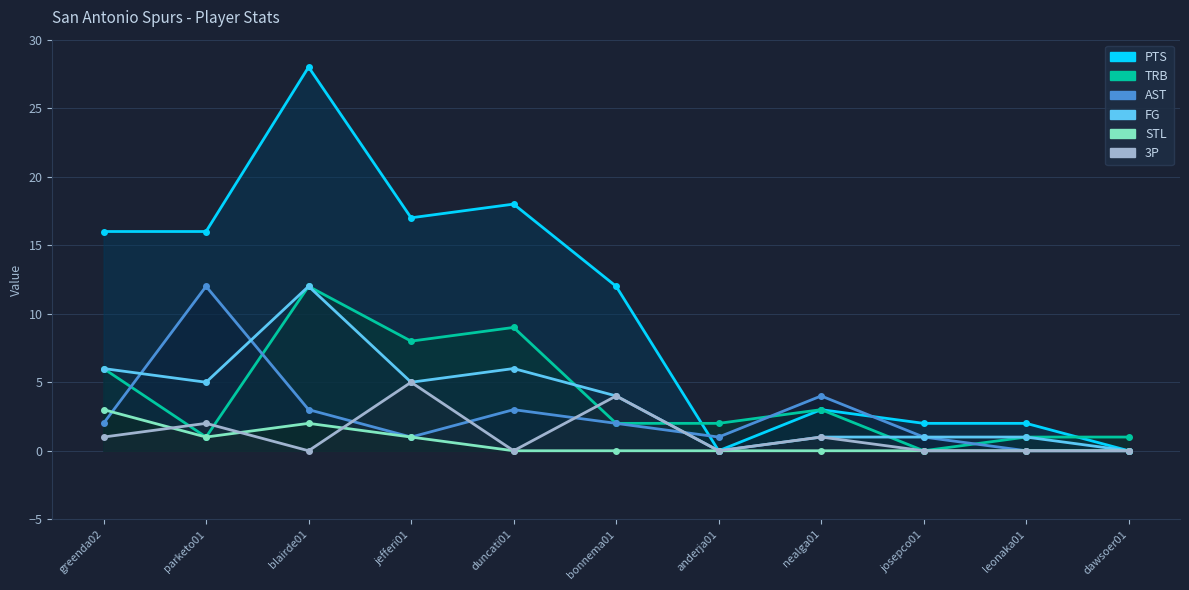

How many interior local peaks does the FG series have?

2